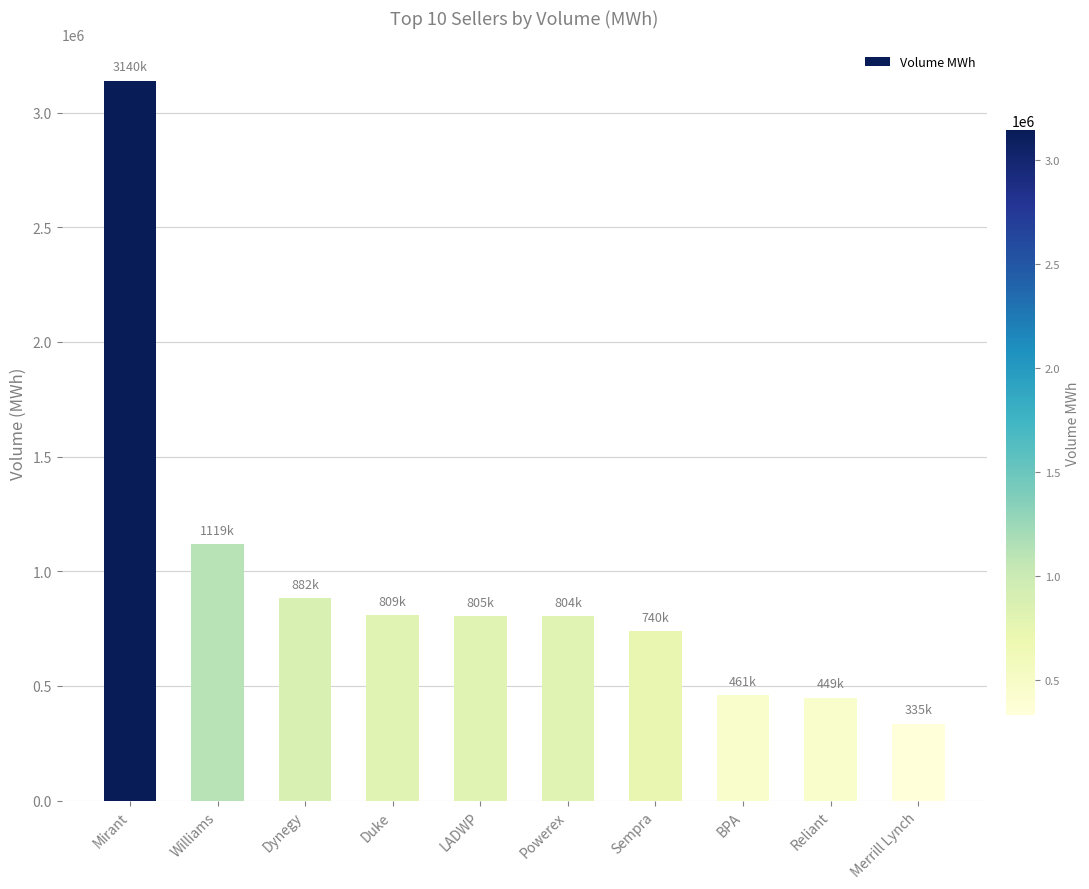

Does the chart contain stacked bars?

No